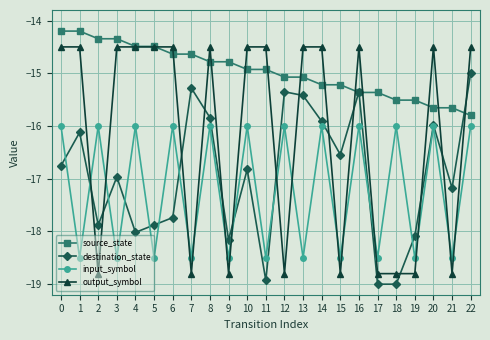

Which series has the largest range (max minus min)?

output_symbol